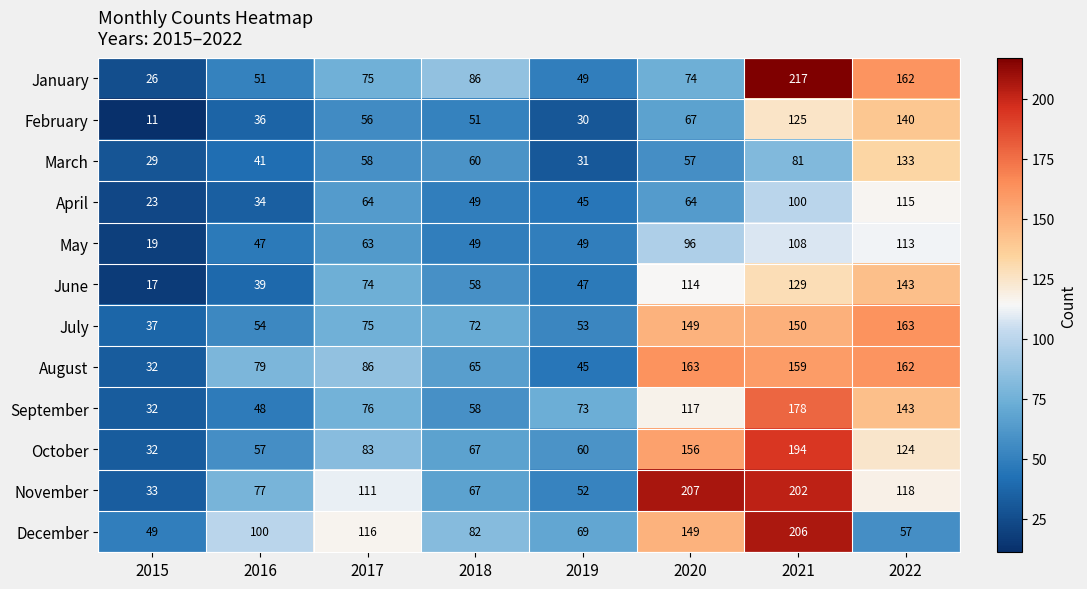

At which category is the sum across all series the highest?

2021